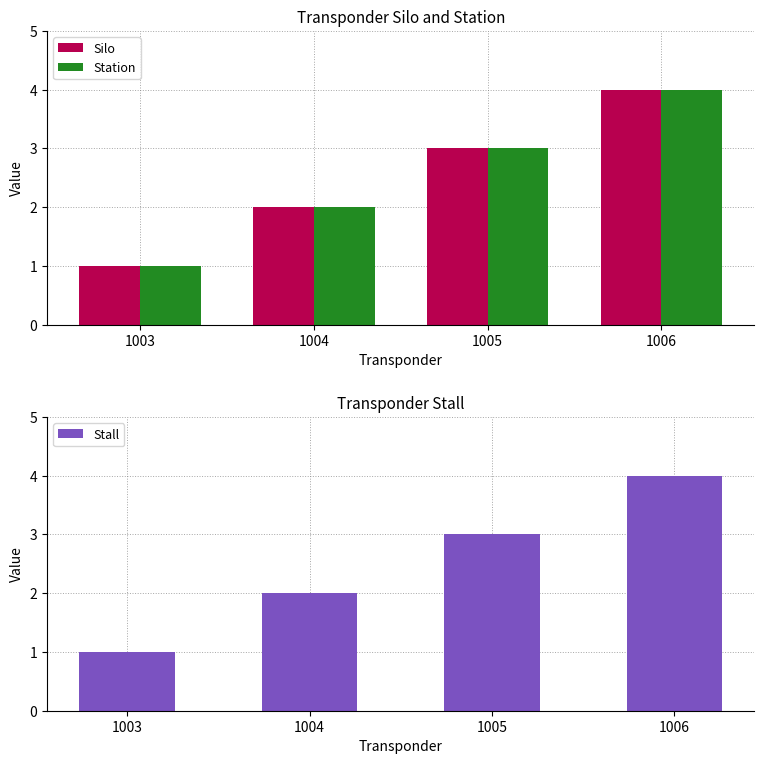

List the series in order of their peak value, highest first.

Silo, Station, Stall